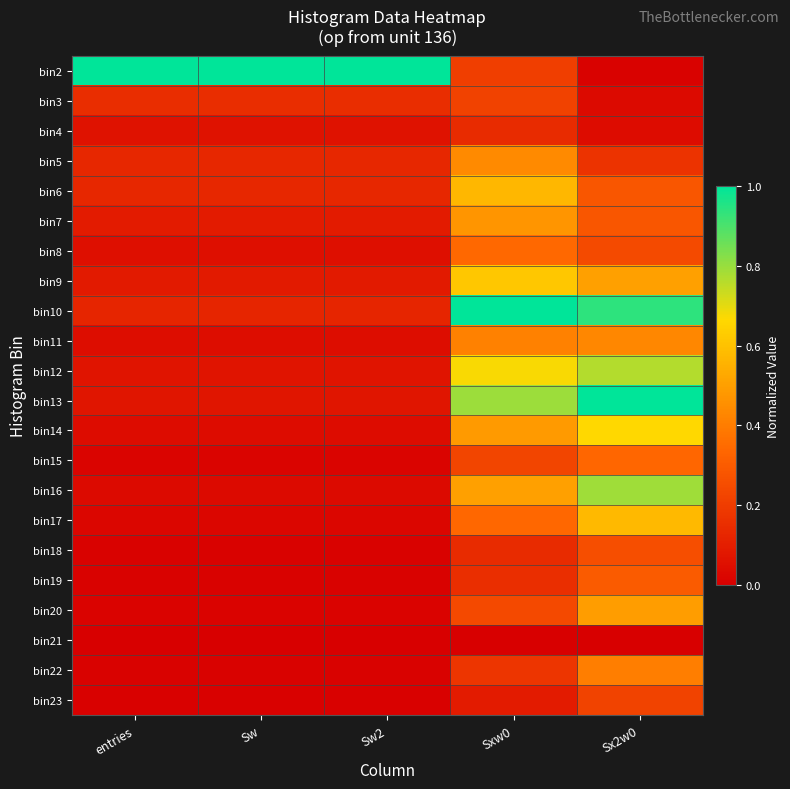

What is the difference between the highest and lowest values at Sxw0?

1.0